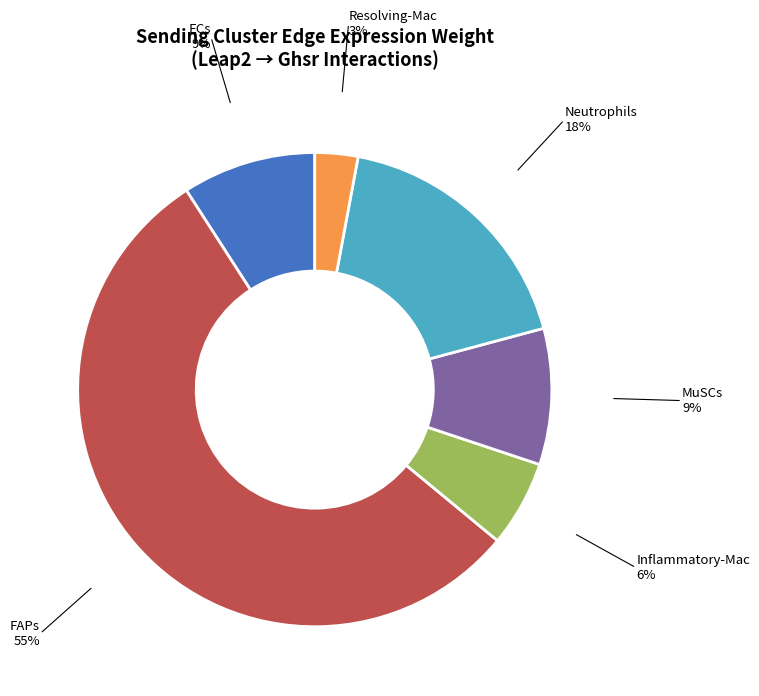

Is the sum of ECs and Neutrophils greater than half?

No